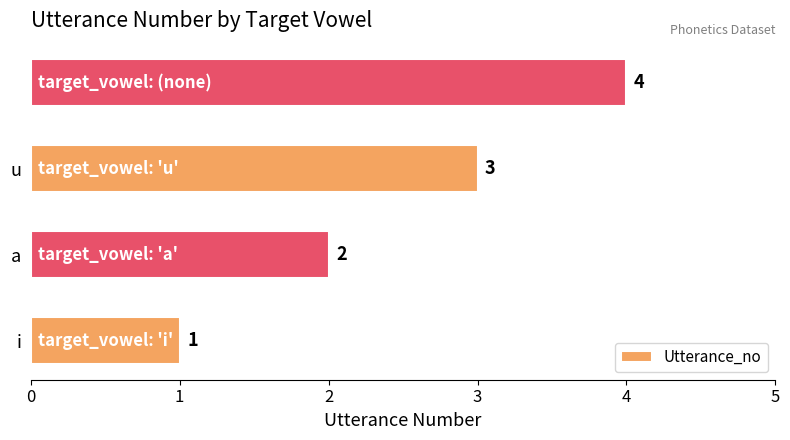

How many distinct data groups are displayed?

1